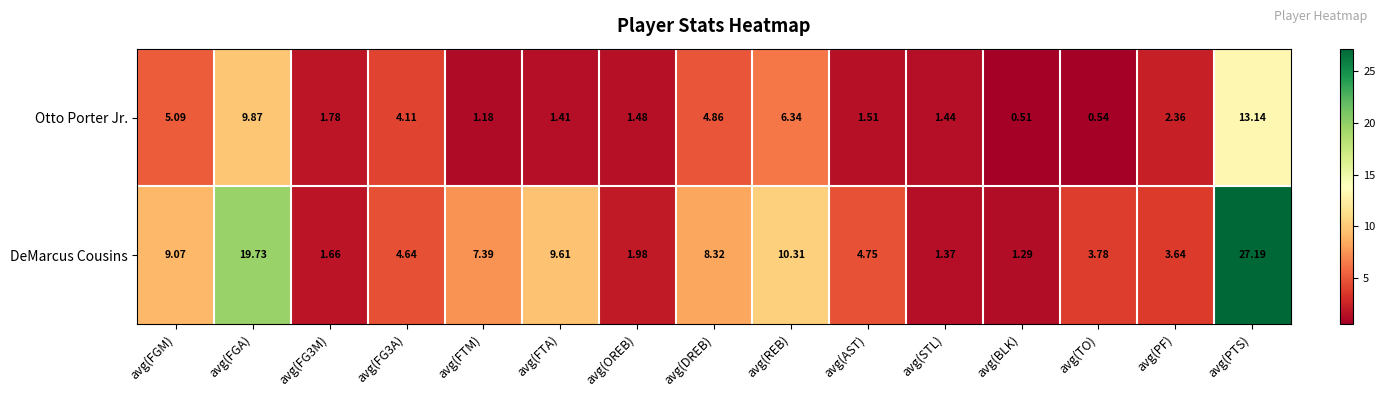

Which series changed the most between avg(AST) and avg(PF)?

DeMarcus Cousins